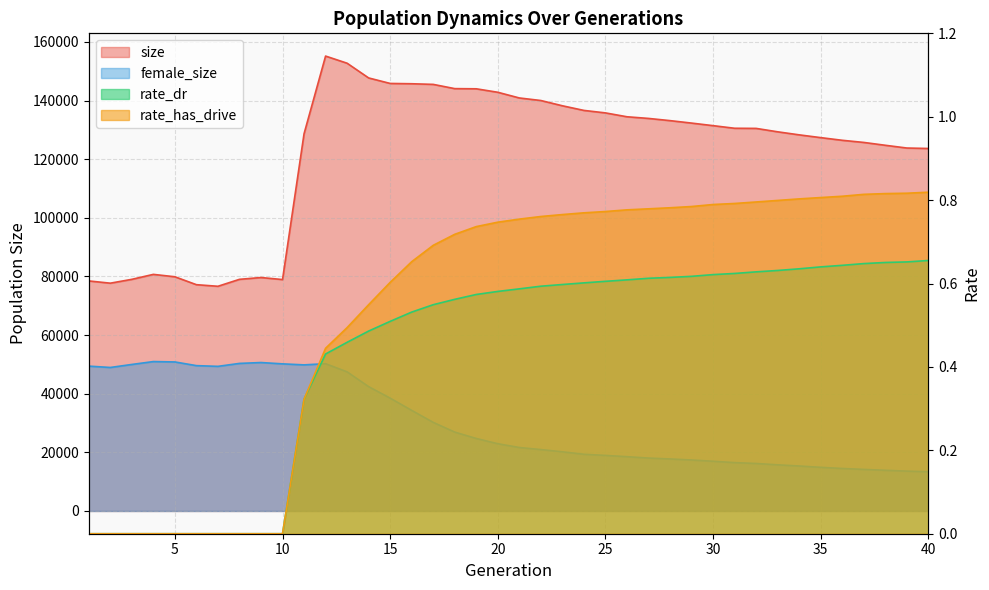

What is the average value of the female_size series?

30149.1